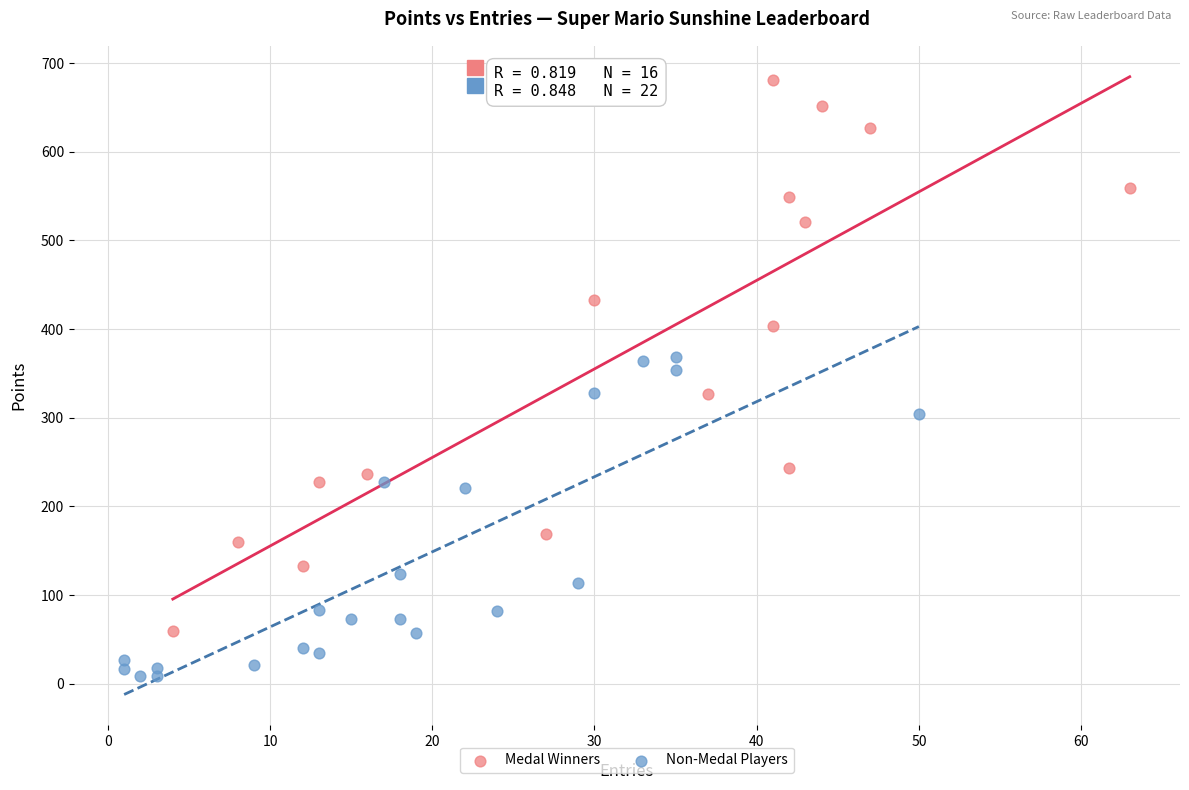

Which series has the widest spread of Y values?

Medal Winners